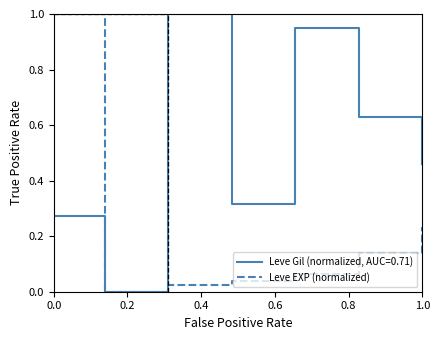

Rank the series by their average value, from lowest to highest.

Leve EXP (normalized), Leve Gil (normalized, AUC=0.71)